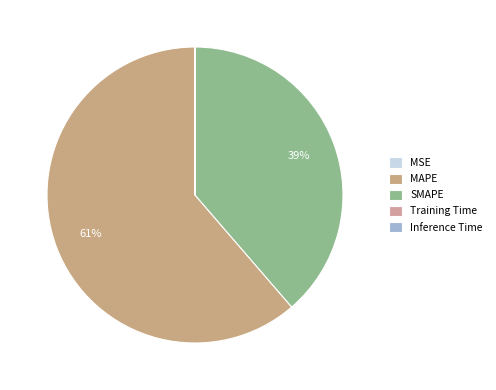

Rank the categories by value from highest to lowest.

MAPE, SMAPE, MSE, Training Time, Inference Time